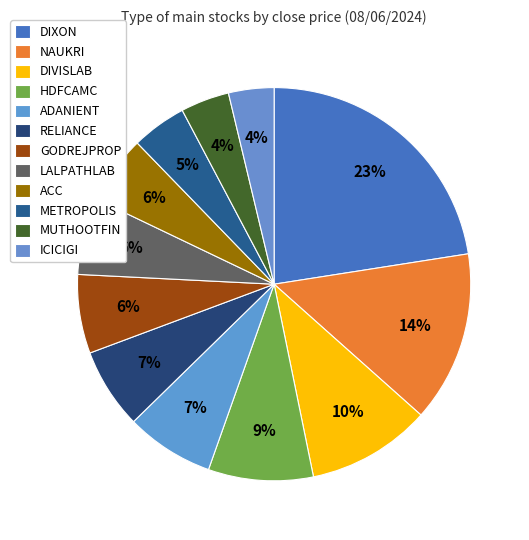

Which slice is the largest?

DIXON